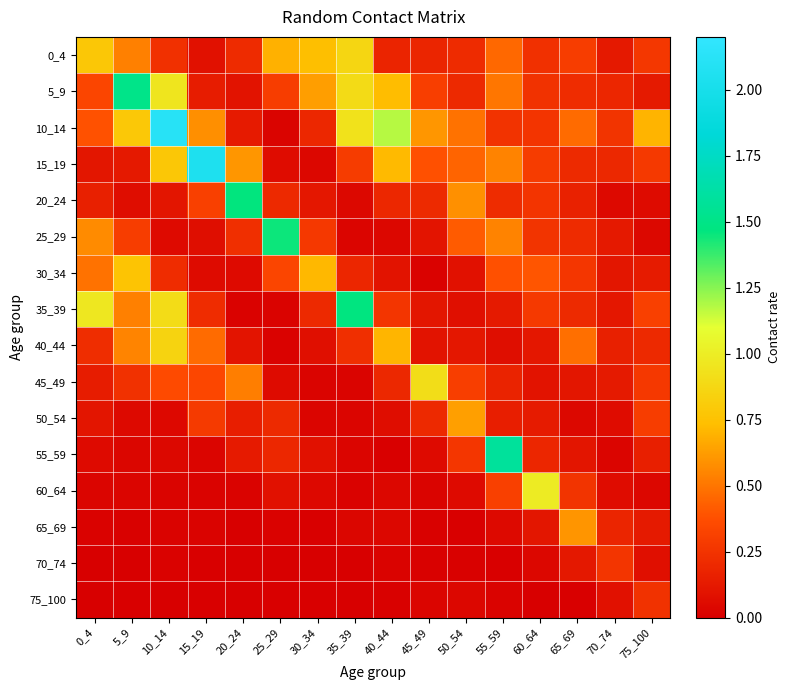

Which series has the largest total across all categories?

10_14